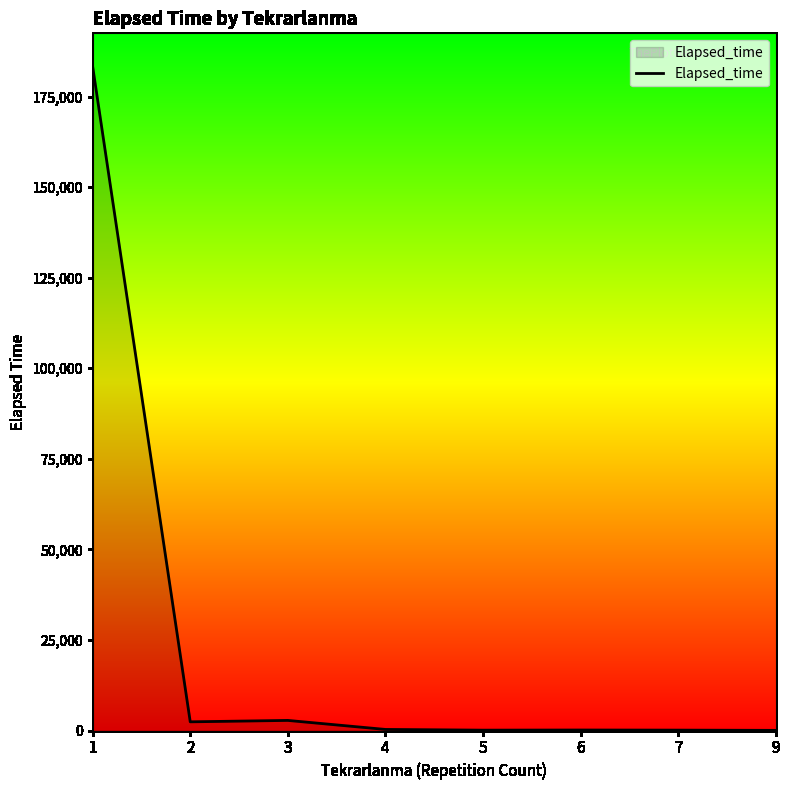

What is the greatest value displayed?

183280